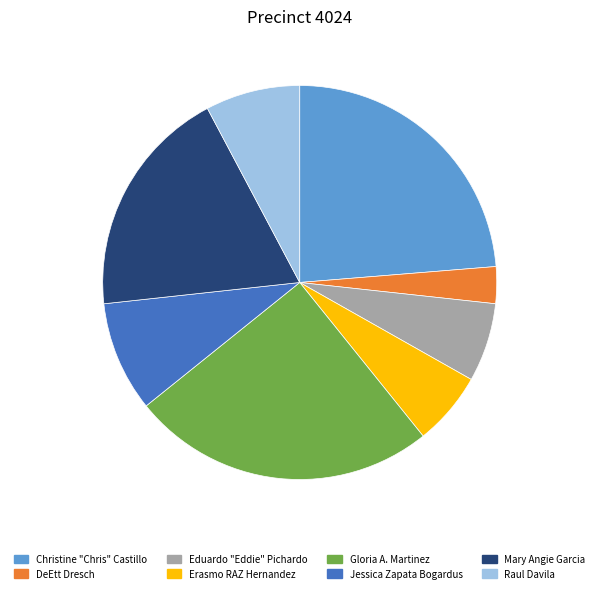

How many slices are in this pie chart?

8